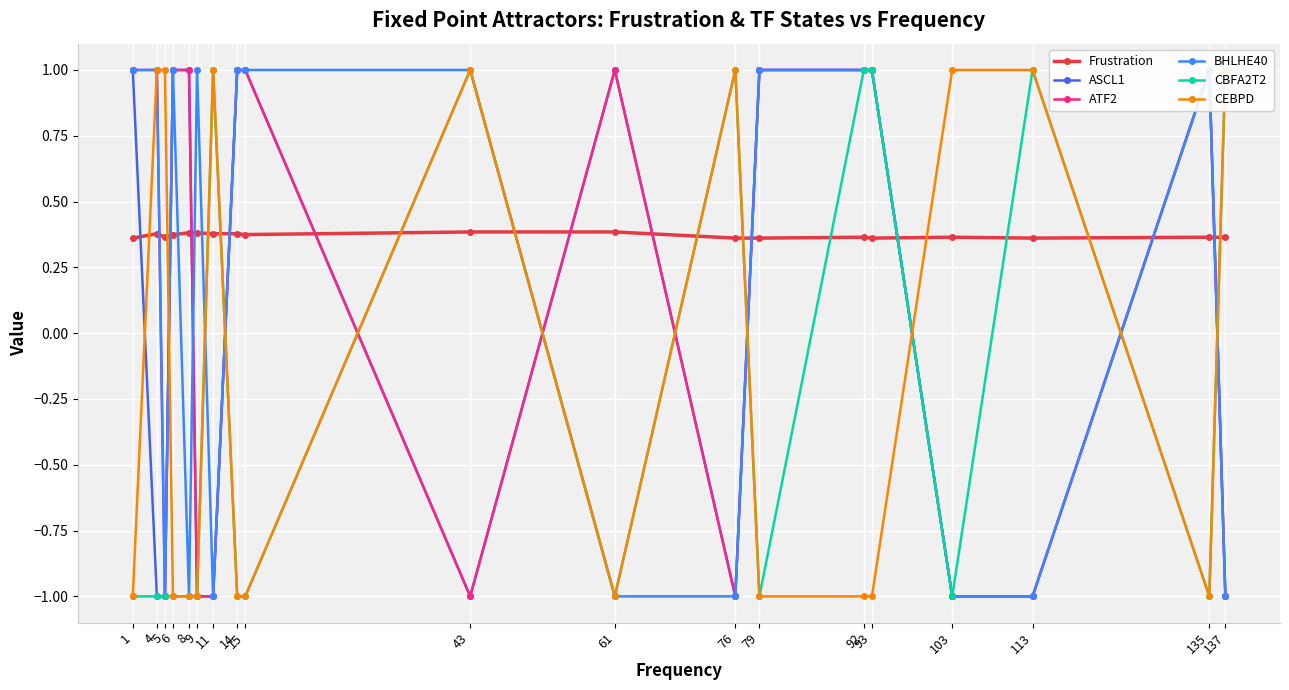

What is the spread (max minus min) of values at 79?

2.0